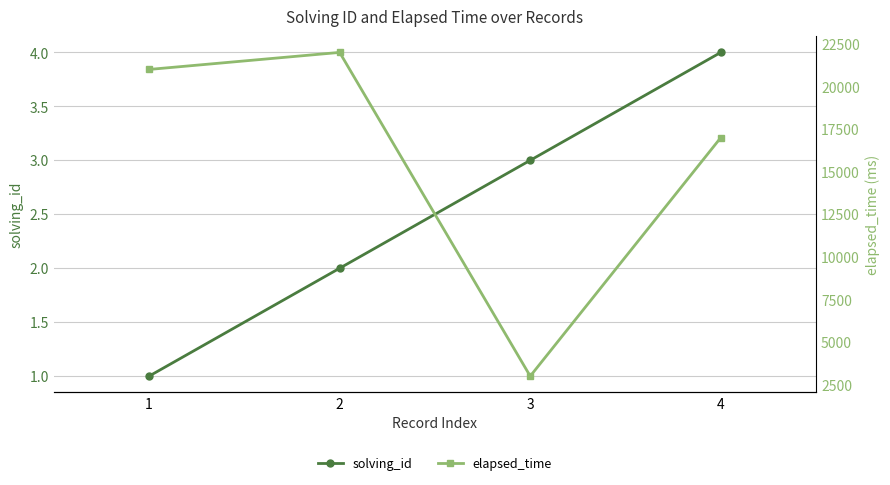

Rank the series by their maximum value, from lowest to highest.

solving_id, elapsed_time